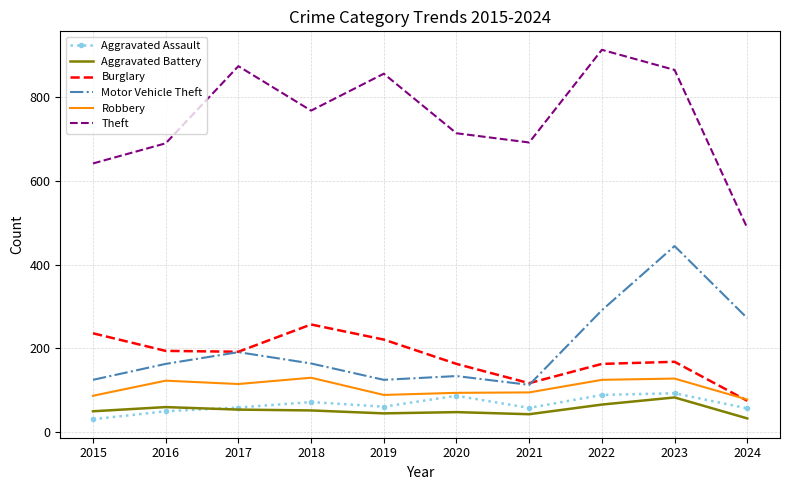

What is the spread (max minus min) of values at 2020?

665